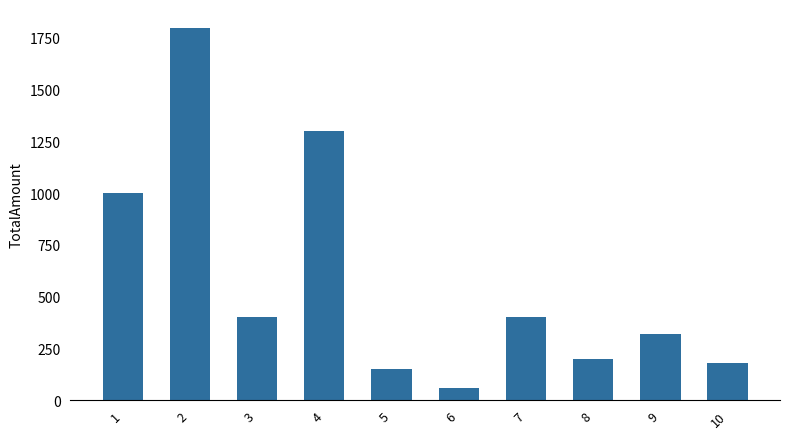

How many data points does each series have?

10